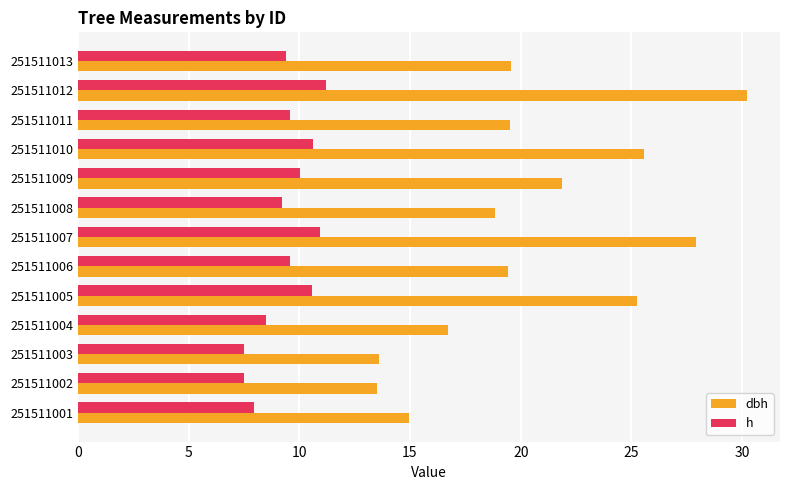

At which category is the sum across all series the highest?

251511012